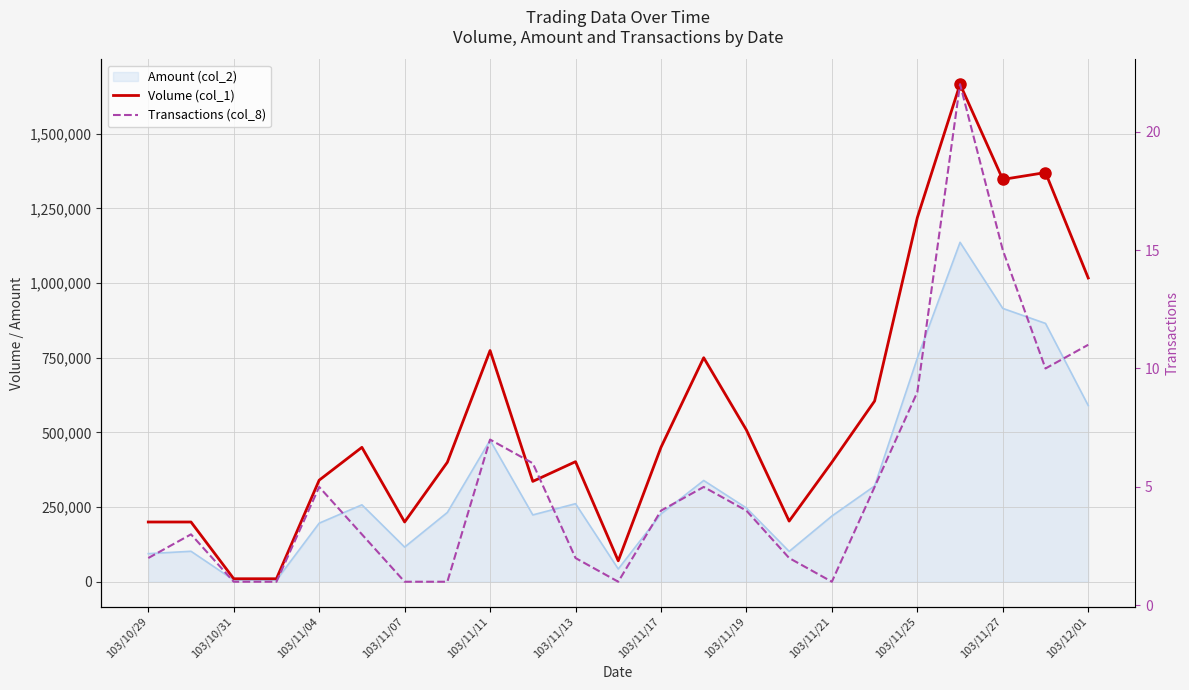

Between 103/11/27 and 103/12/01, which is larger?

103/11/27